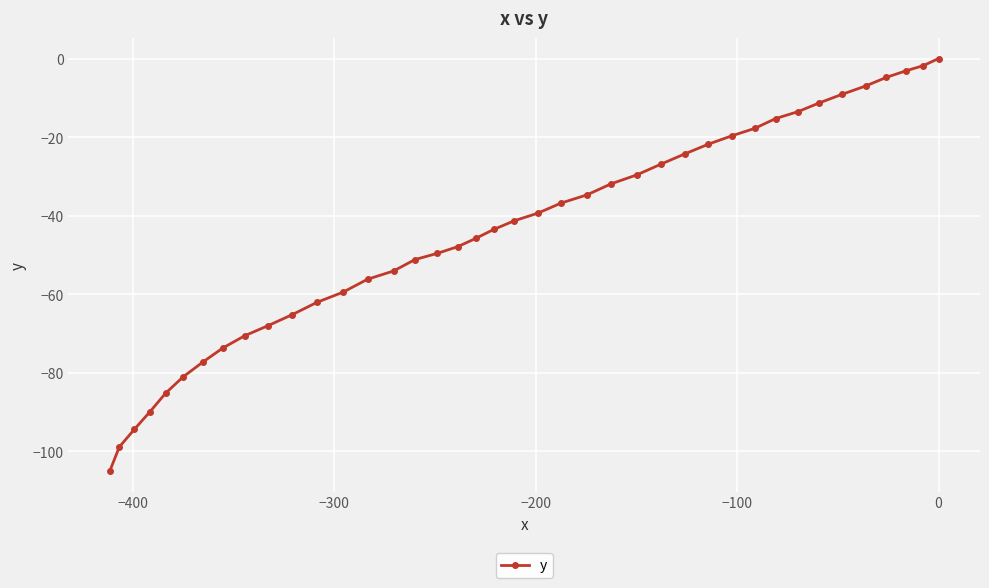

What is the value of the 17th point from the left?

-49.6